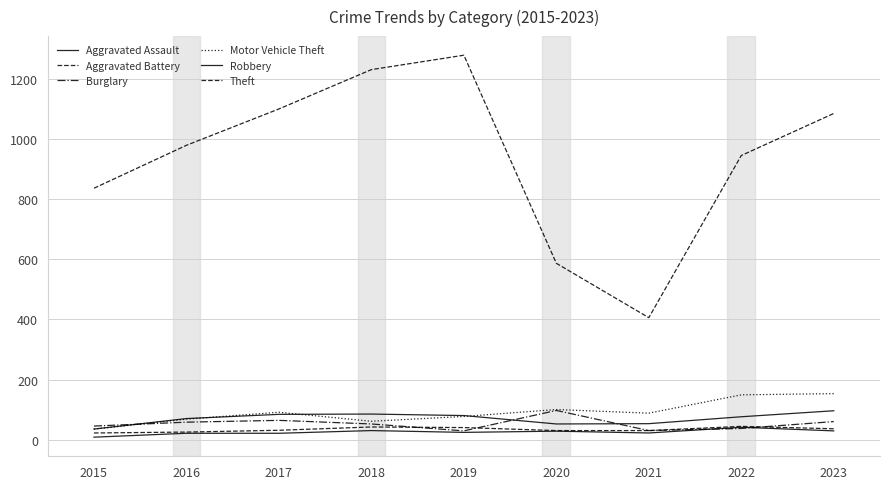

At 2017, list the series in order from largest to smallest.

Theft, Motor Vehicle Theft, Robbery, Burglary, Aggravated Battery, Aggravated Assault